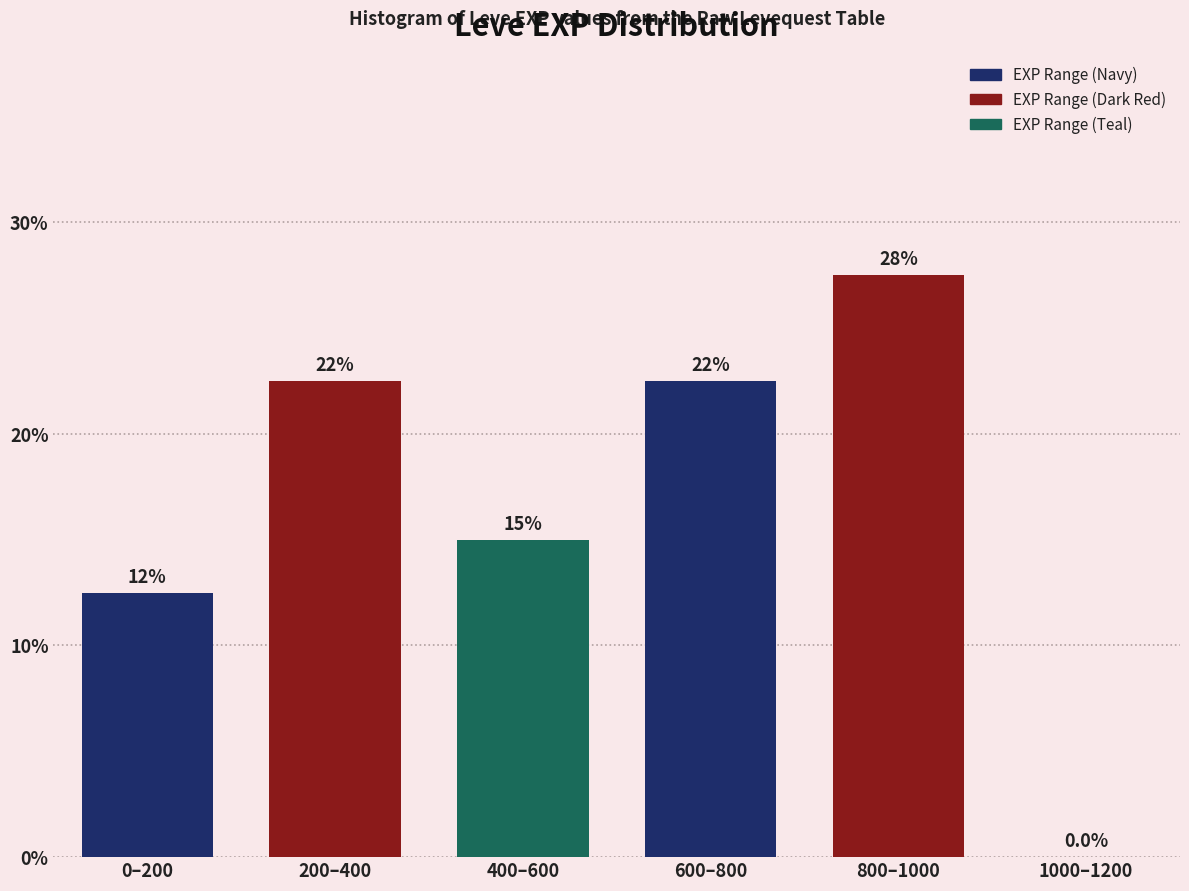

Are the bars horizontal?

No